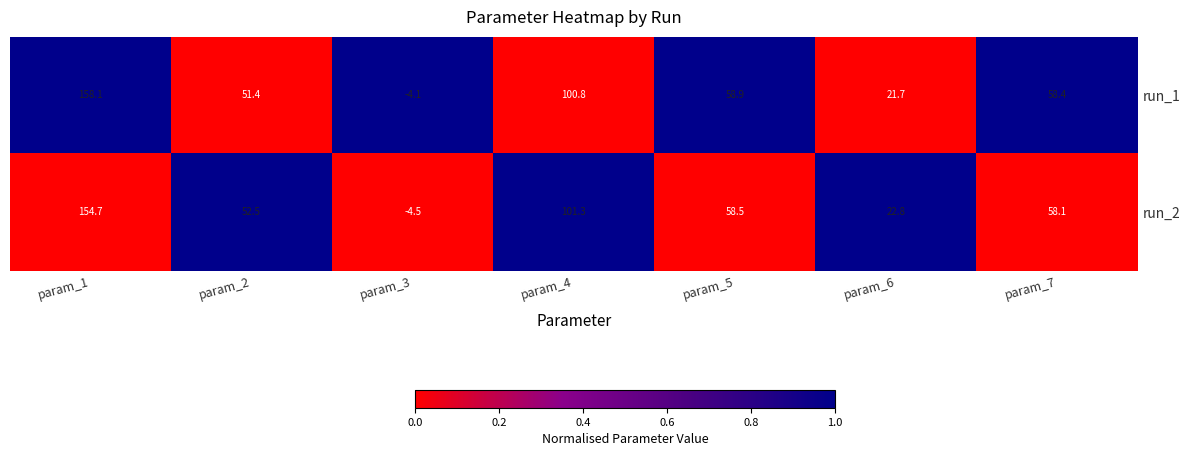

At which category is the sum across all series the highest?

param_1